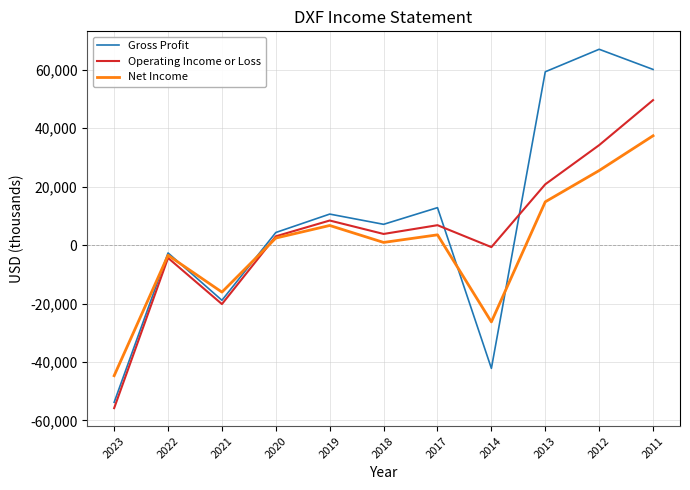

What is the difference between the highest and lowest values at 2014?

41500